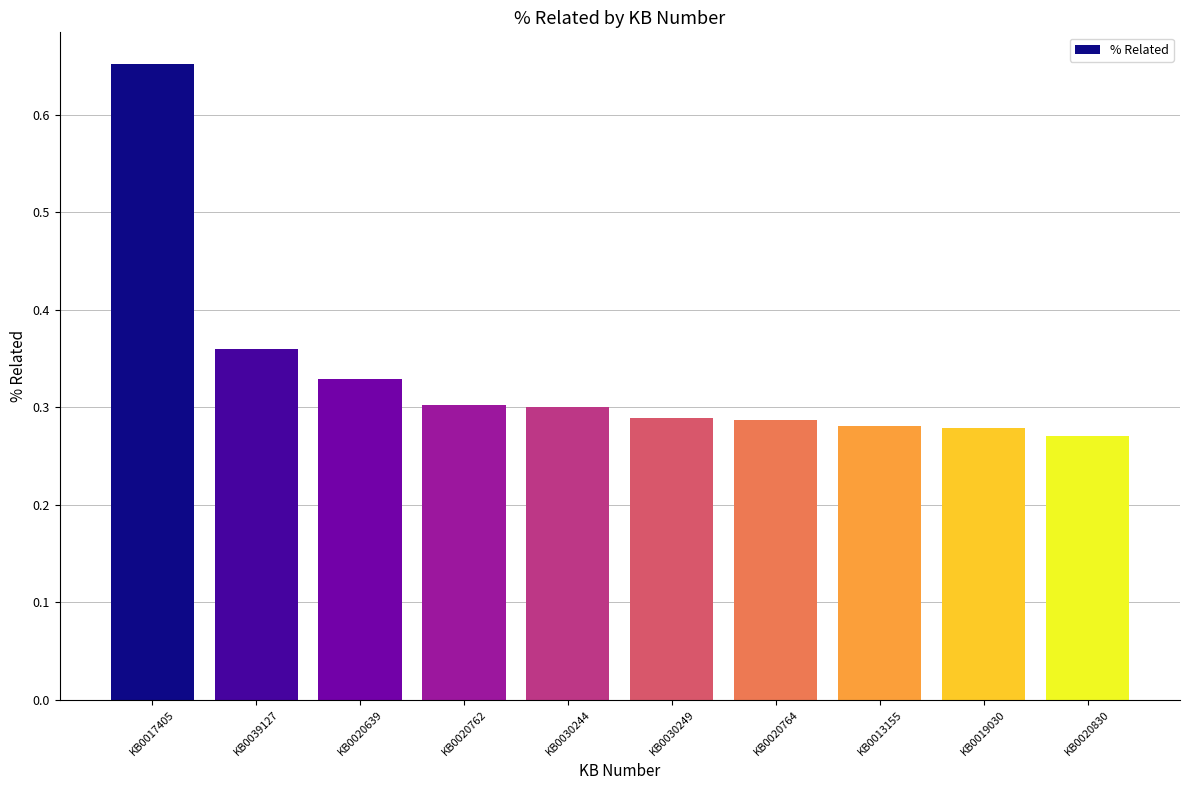

Which label corresponds to the largest value in the chart?

KB0017405